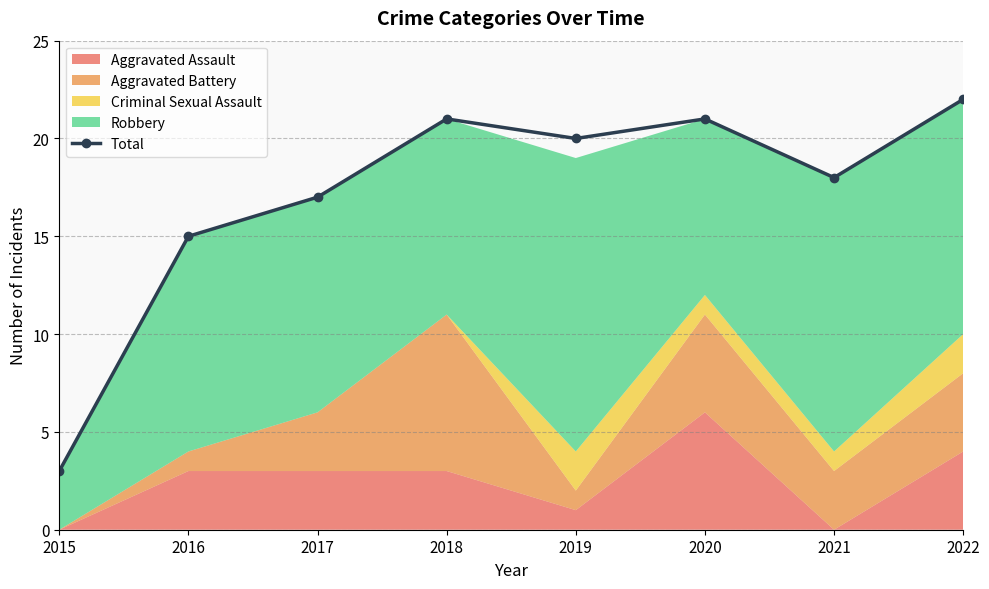

How many data points are less than 20?

4